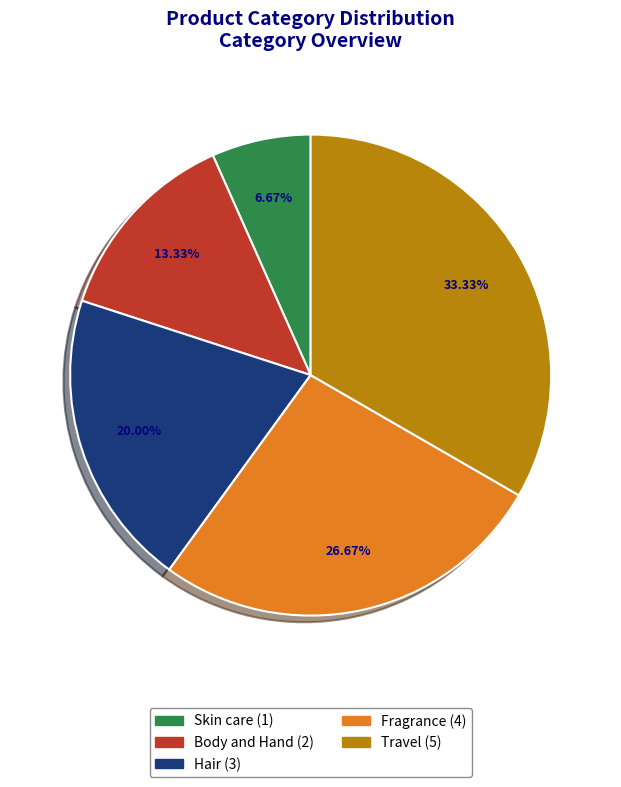

Between Hair and Fragrance, which is larger?

Fragrance